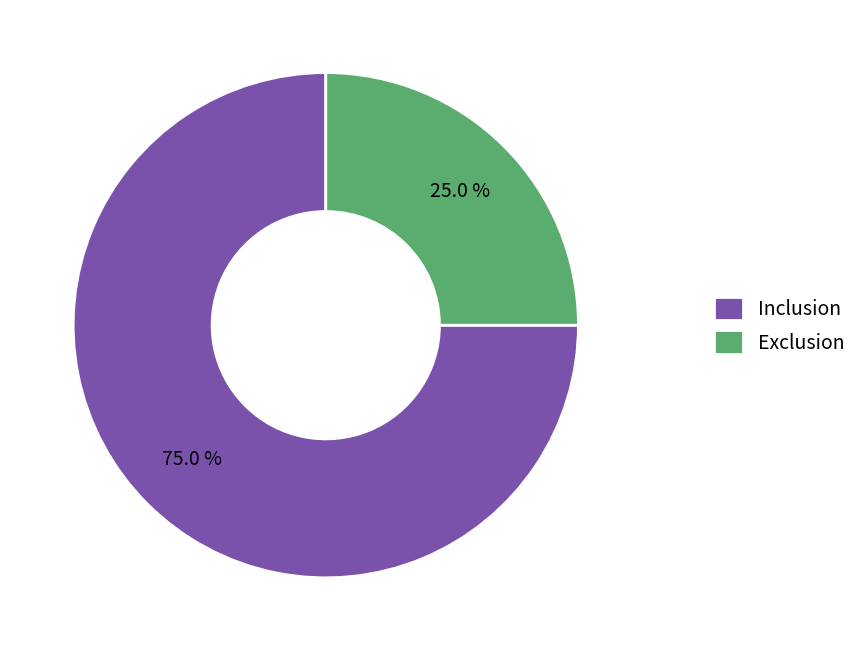

What is the smallest slice in the pie chart?

Exclusion